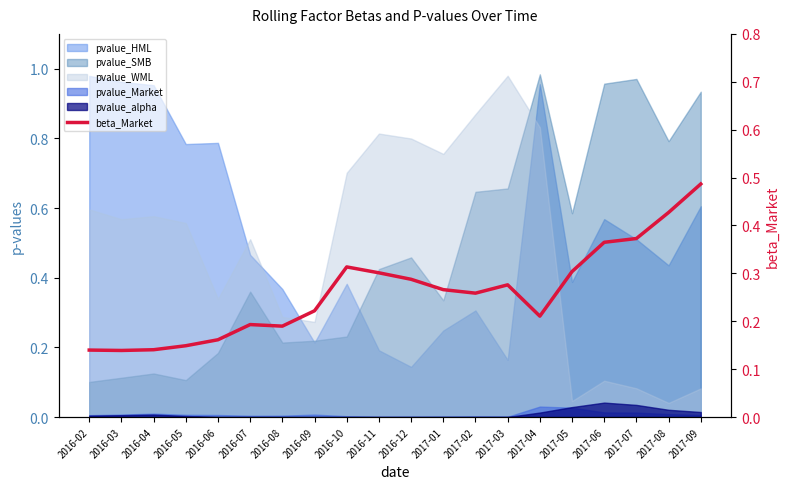

Read the value at 2017-03.

0.3